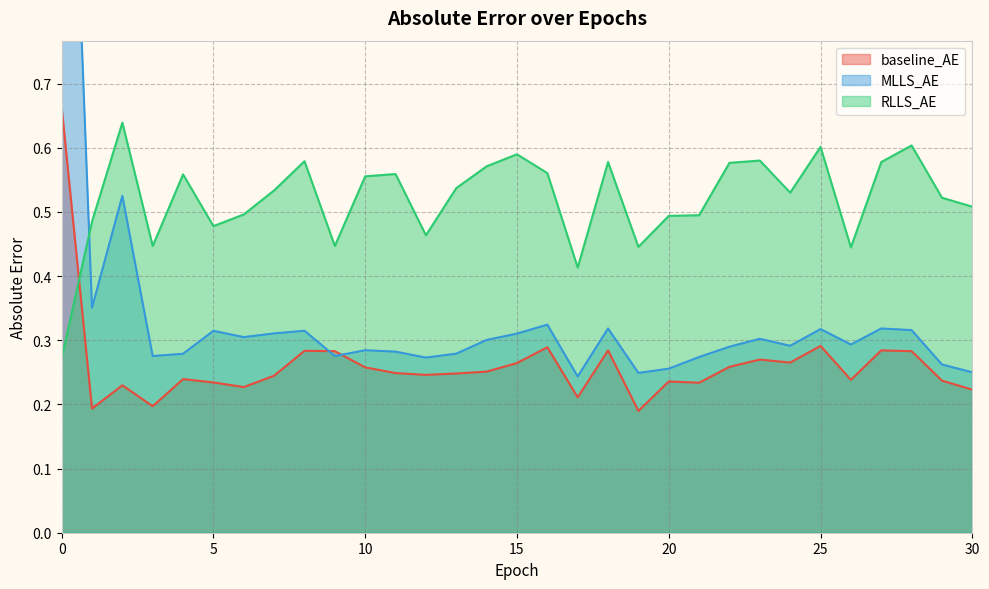

How many lines are shown in the chart?

3